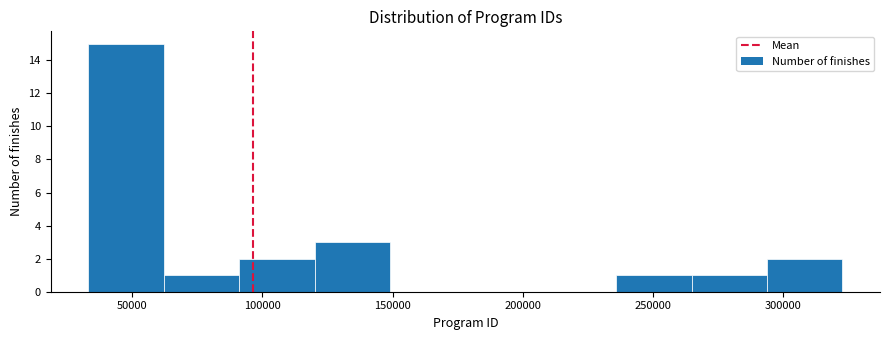

Reading left to right, transcribe this chart: for each bar, give the range it covers on the x-axis and its height. Neither the bar edges nor the heights are printed on the chart, so give them approximately, as read against the axes.

35000 to 60000: 15
60000 to 90000: 1
90000 to 120000: 2
120000 to 150000: 3
150000 to 180000: 0
180000 to 205000: 0
205000 to 235000: 0
235000 to 265000: 1
265000 to 295000: 1
295000 to 325000: 2